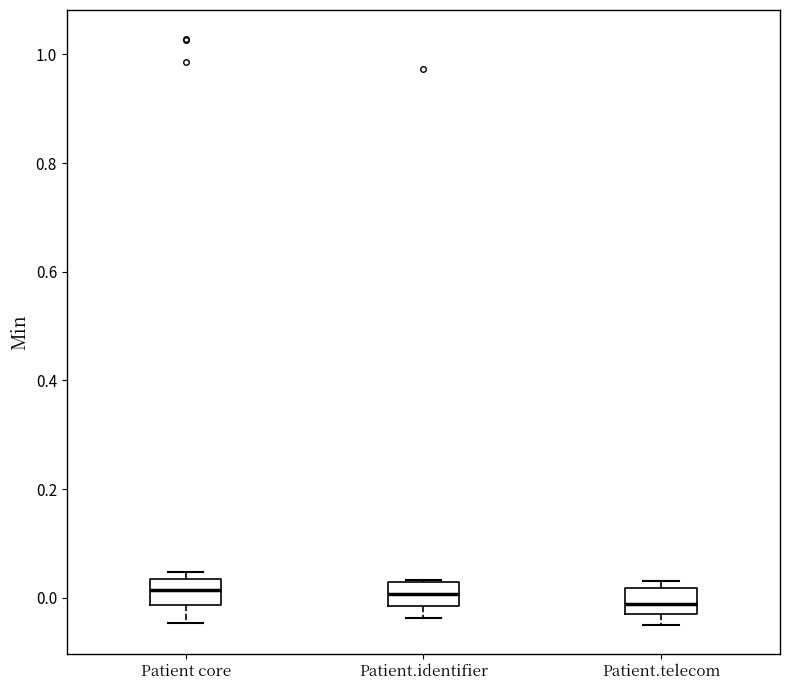

Where is the upper edge of the box for Patient.identifier on the y-axis? The values are not printed on the chart, so give them approximately, as read against the axis.

0.02